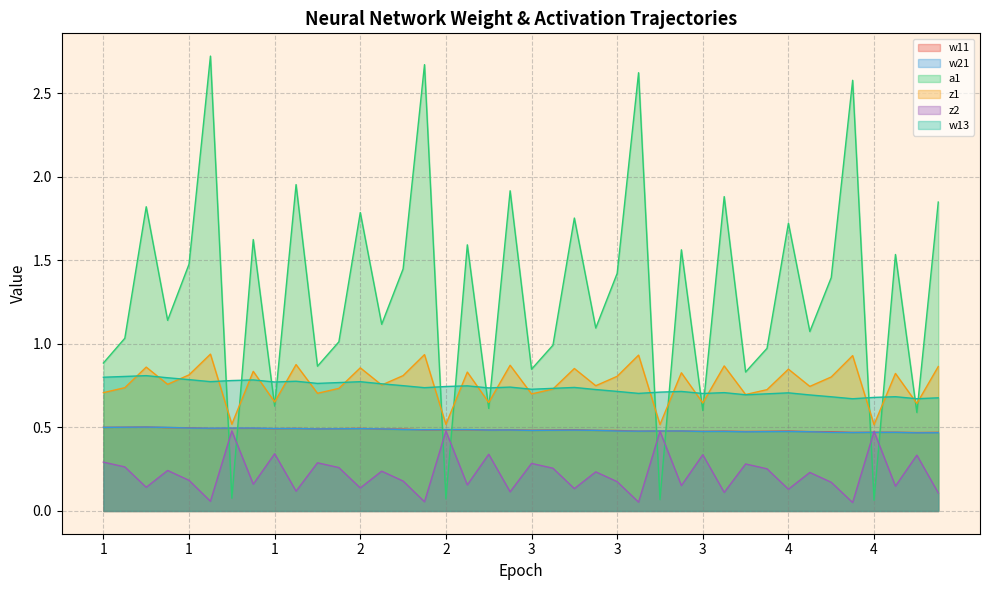

Reading left to right, what are all the values shown in this chart?

w11: 0.5	0.5	0.5	0.5	0.5	0.5	0.5	0.5	0.5	0.5	0.5	0.5	0.5	0.5	0.5	0.5	0.5	0.5	0.5	0.5	0.5	0.5	0.5	0.5	0.5	0.5	0.5	0.5	0.5	0.5	0.5	0.5	0.5	0.5	0.5	0.5	0.5	0.5	0.5	0.5
w21: 0.5	0.5	0.5	0.5	0.5	0.5	0.5	0.5	0.5	0.5	0.5	0.5	0.5	0.5	0.5	0.5	0.5	0.5	0.5	0.5	0.5	0.5	0.5	0.5	0.5	0.5	0.5	0.5	0.5	0.5	0.5	0.5	0.5	0.5	0.5	0.5	0.5	0.5	0.5	0.5
a1: 0.9	1.0	1.8	1.1	1.5	2.7	0.1	1.6	0.6	2.0	0.9	1.0	1.8	1.1	1.4	2.7	0.1	1.6	0.6	1.9	0.8	1.0	1.8	1.1	1.4	2.6	0.1	1.6	0.6	1.9	0.8	1.0	1.7	1.1	1.4	2.6	0.1	1.5	0.6	1.8
z1: 0.7	0.7	0.9	0.8	0.8	0.9	0.5	0.8	0.7	0.9	0.7	0.7	0.9	0.8	0.8	0.9	0.5	0.8	0.6	0.9	0.7	0.7	0.9	0.7	0.8	0.9	0.5	0.8	0.6	0.9	0.7	0.7	0.8	0.7	0.8	0.9	0.5	0.8	0.6	0.9
z2: 0.3	0.3	0.1	0.2	0.2	0.1	0.5	0.2	0.3	0.1	0.3	0.3	0.1	0.2	0.2	0.1	0.5	0.2	0.3	0.1	0.3	0.3	0.1	0.2	0.2	0.1	0.5	0.2	0.3	0.1	0.3	0.3	0.1	0.2	0.2	0.1	0.5	0.1	0.3	0.1
w13: 0.8	0.8	0.8	0.8	0.8	0.8	0.8	0.8	0.8	0.8	0.8	0.8	0.8	0.8	0.7	0.7	0.7	0.7	0.7	0.7	0.7	0.7	0.7	0.7	0.7	0.7	0.7	0.7	0.7	0.7	0.7	0.7	0.7	0.7	0.7	0.7	0.7	0.7	0.7	0.7